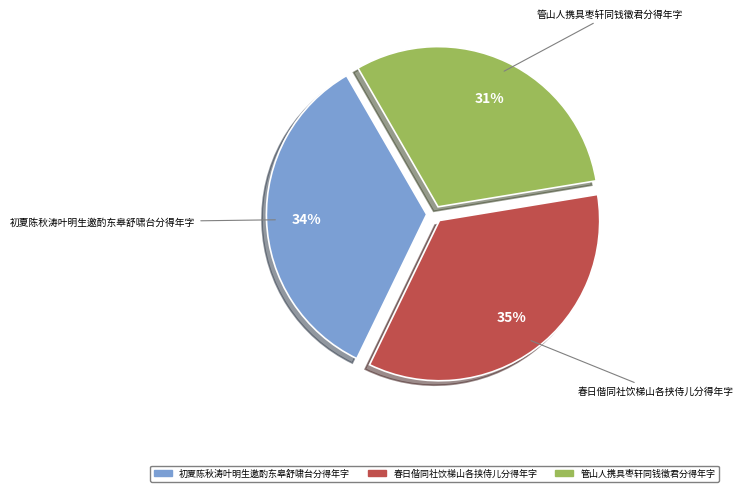

How many slices are in this pie chart?

3